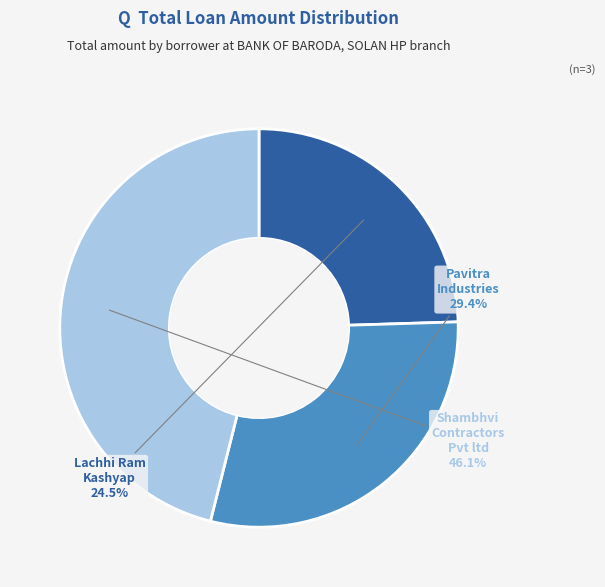

Rank the categories by value from lowest to highest.

Lachhi Ram Kashyap, Pavitra Industries, Shambhvi Contractors Pvt ltd